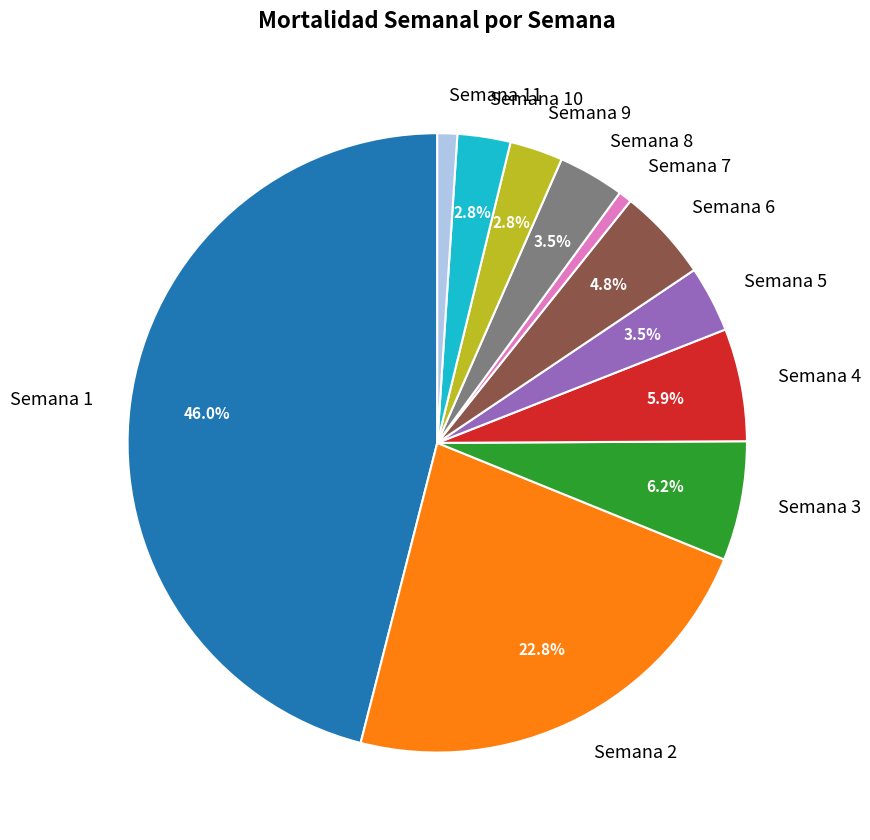

Does Semana 8 account for over 50% of the chart?

No